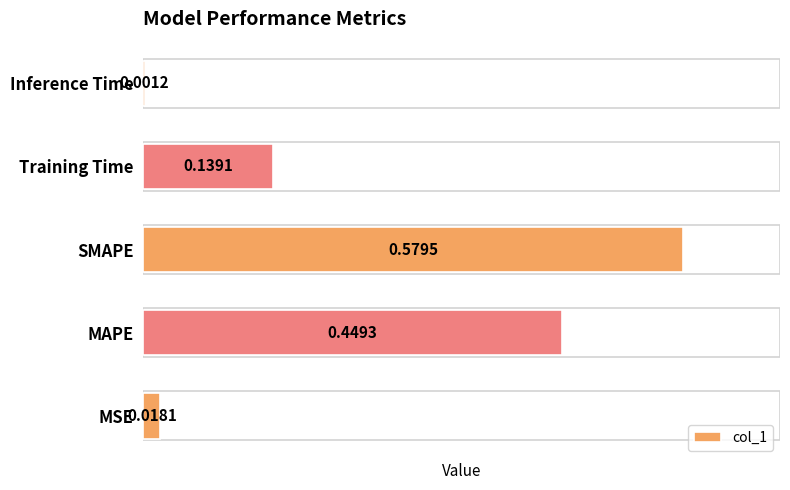

What is the sum of all values?

1.2